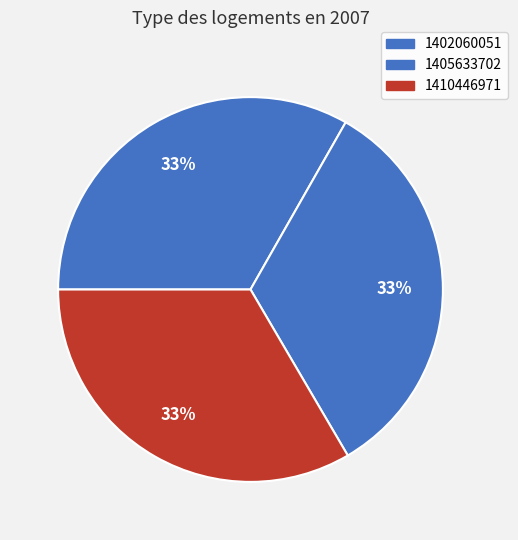

Combined, what portion of the pie is 1402060051 and 1410446971?

66.7%